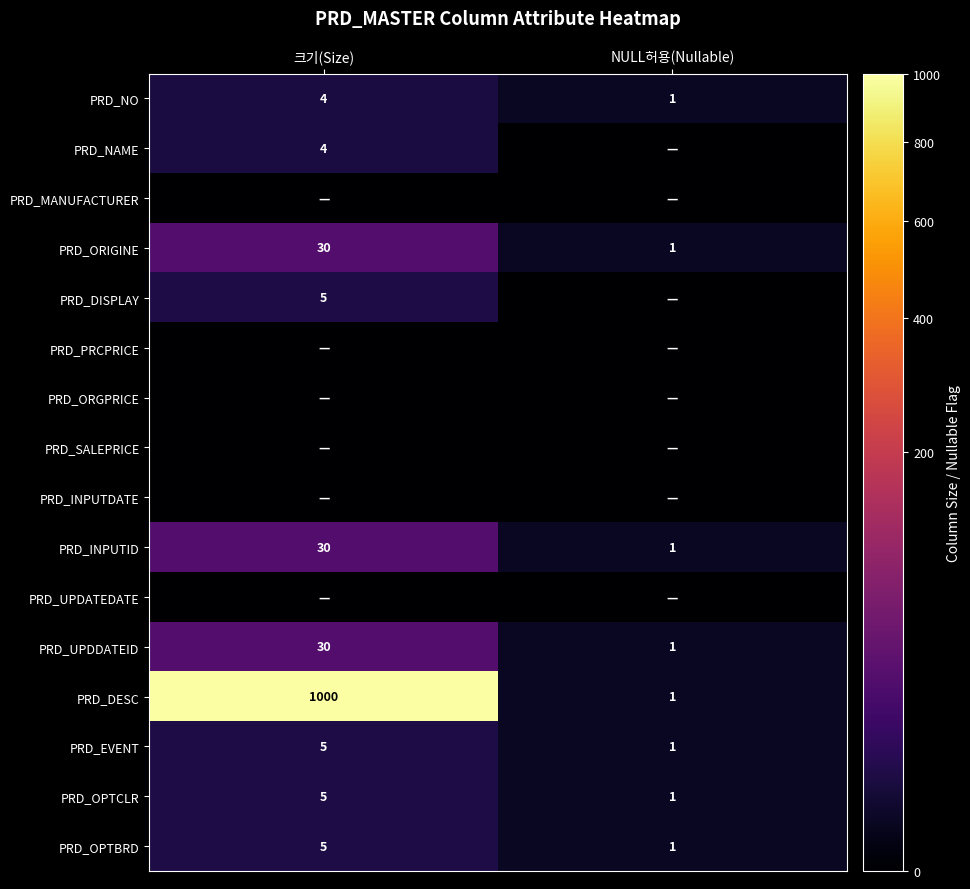

Is it true that PRD_NO equals 4 at 크기(Size)?

True